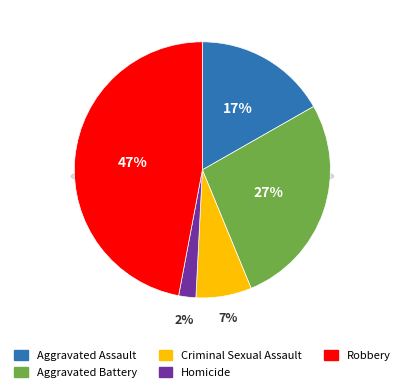

To the nearest percent, what is the combined percentage of Criminal Sexual Assault and Aggravated Assault?

24%